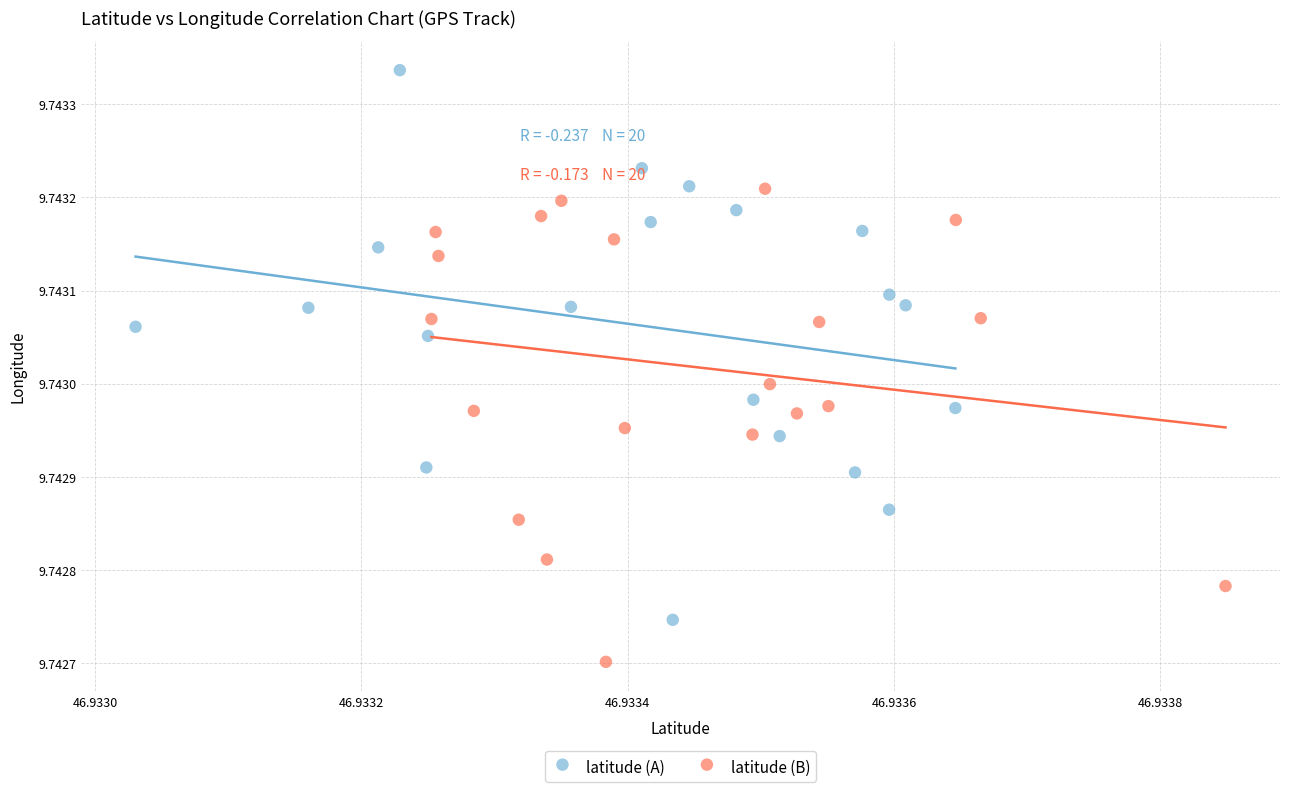

Which series reaches the minimum Y coordinate?

latitude (B)